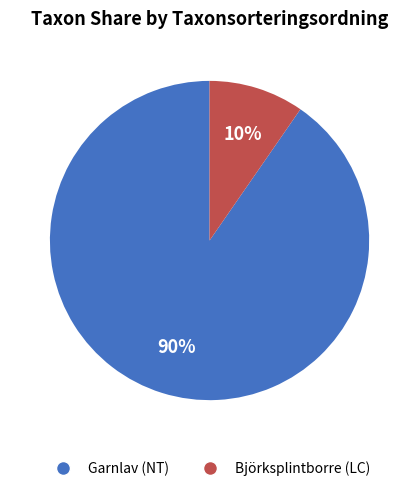

Do Garnlav (NT) and Björksplintborre (LC) together represent more than half of the pie?

Yes